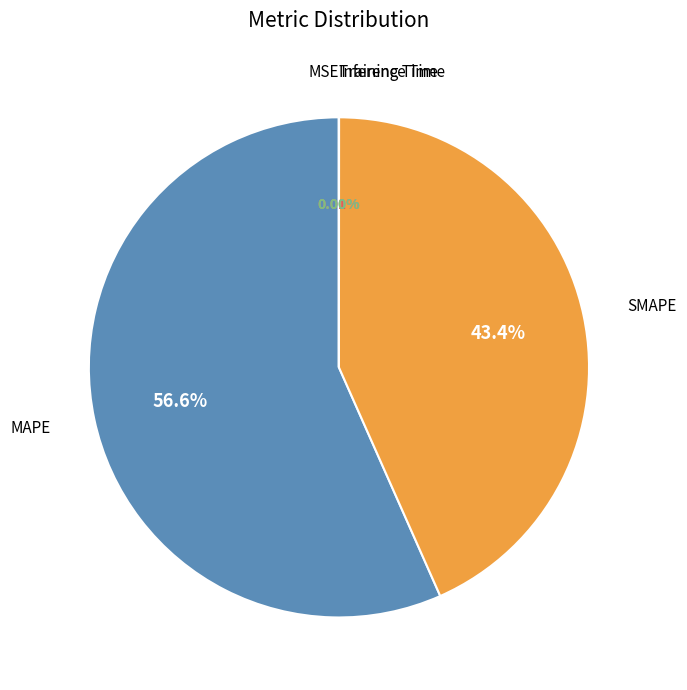

Does MAPE account for over 50% of the chart?

Yes